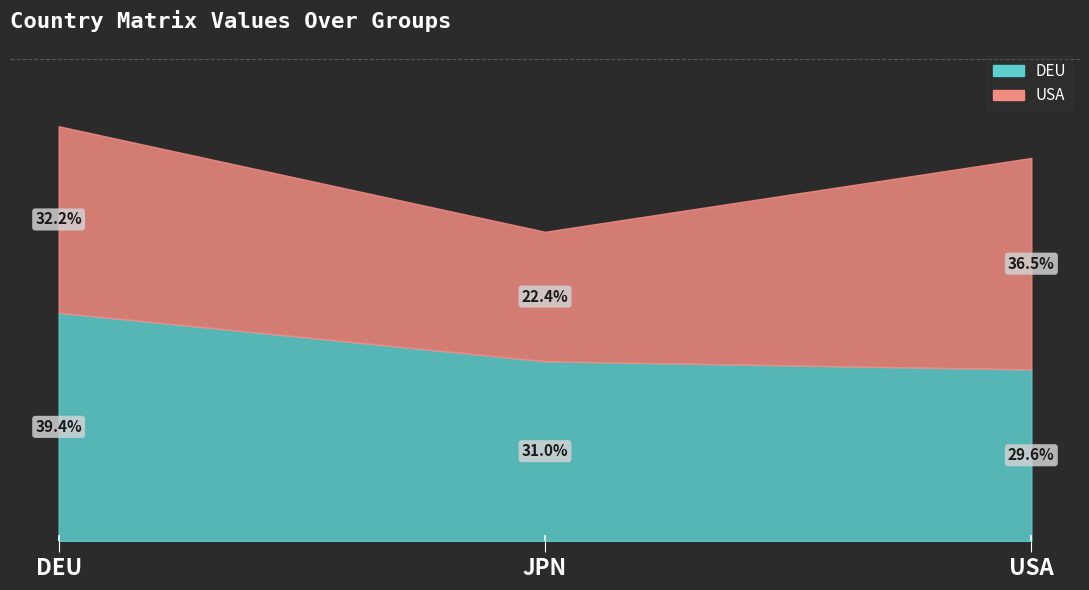

Between USA and DEU, which is larger?

DEU